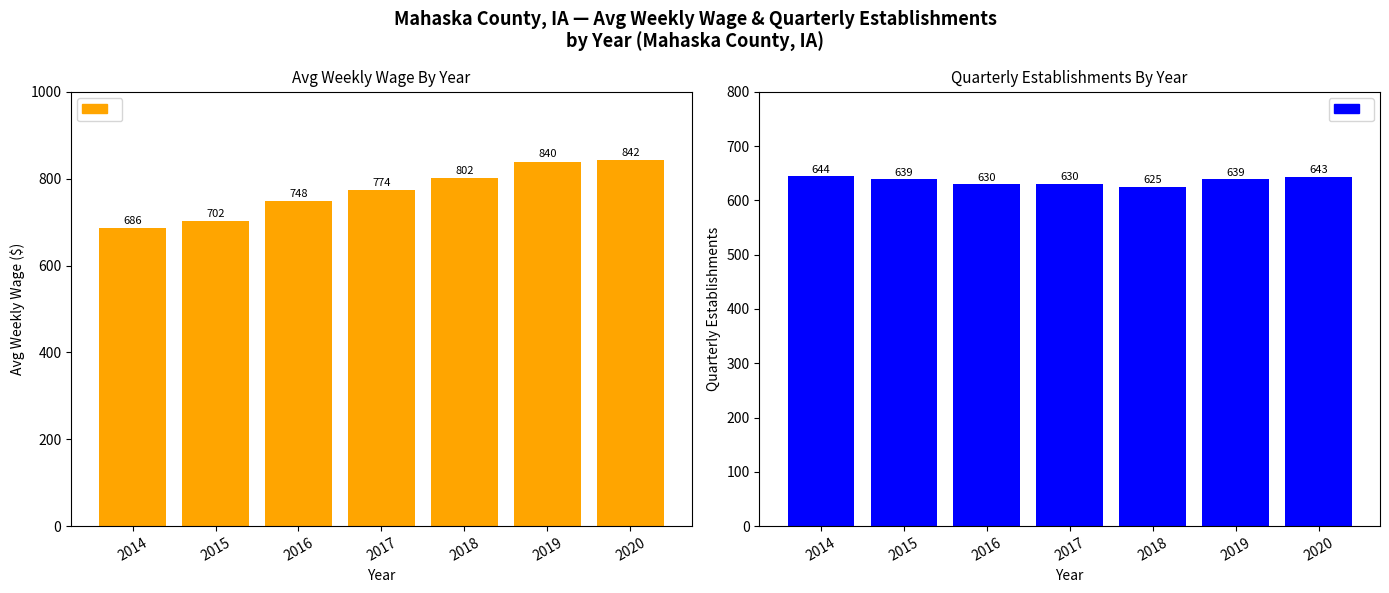

True or false: avg_wkly_wage has a value of 701.8 at 2015.

True